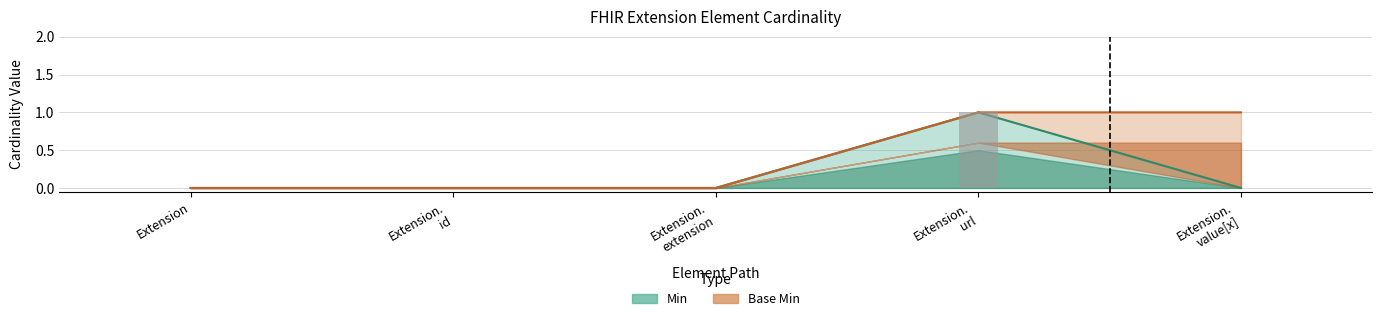

The value of Base Min at Extension.
value[x] is 1. True or false?

True